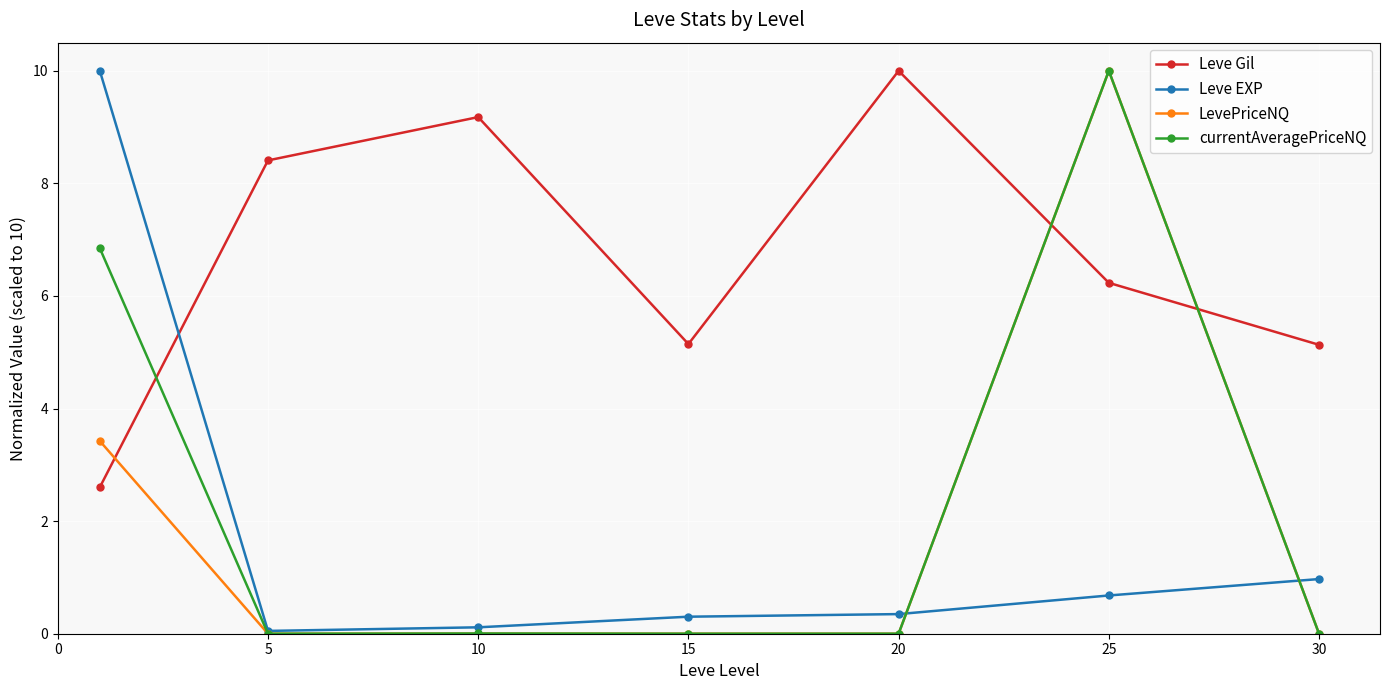

Is this an area chart (filled region under the line)?

No